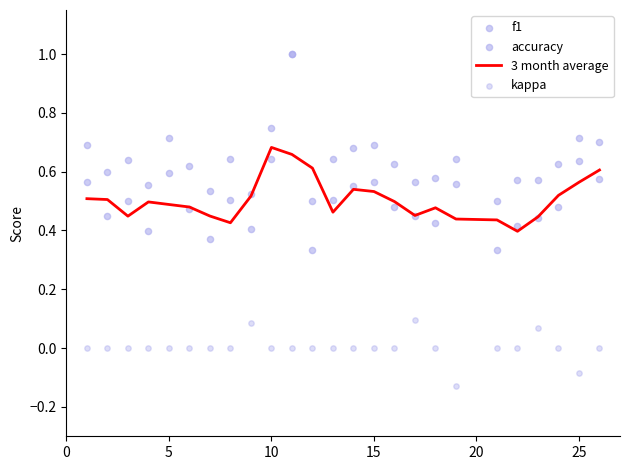

Is the value of f1 at 20 greater than the value of accuracy at 17?

Yes